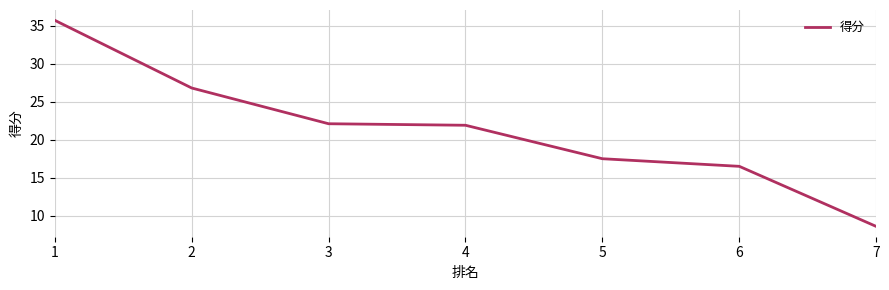

What is the ratio of the value at 1 to the value at 5?

2.0